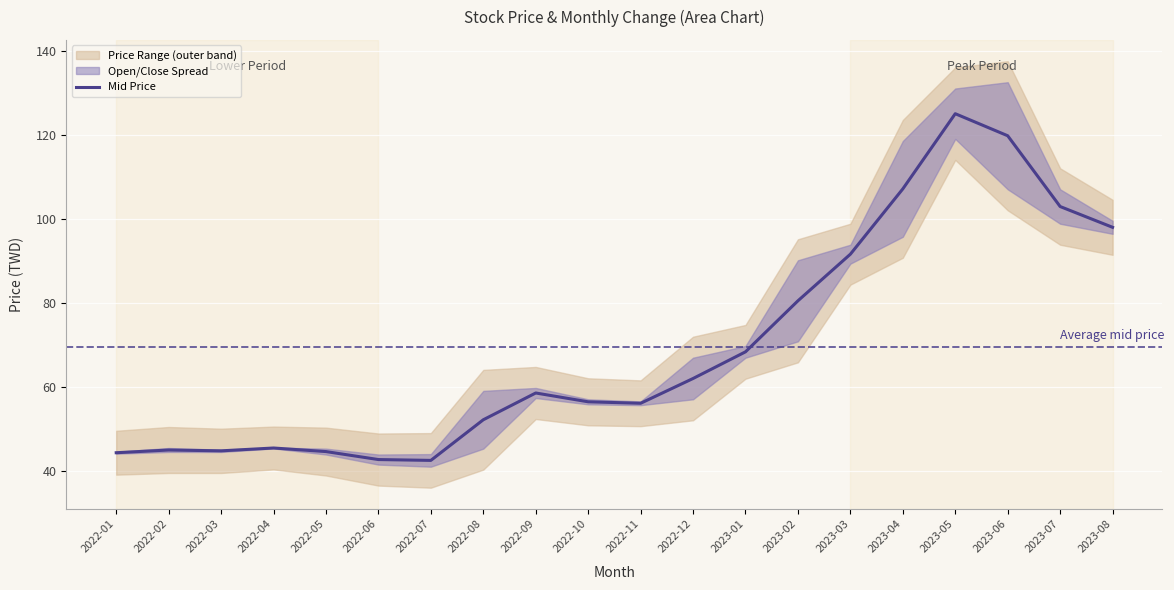

What is the maximum value shown in the chart?

125.0